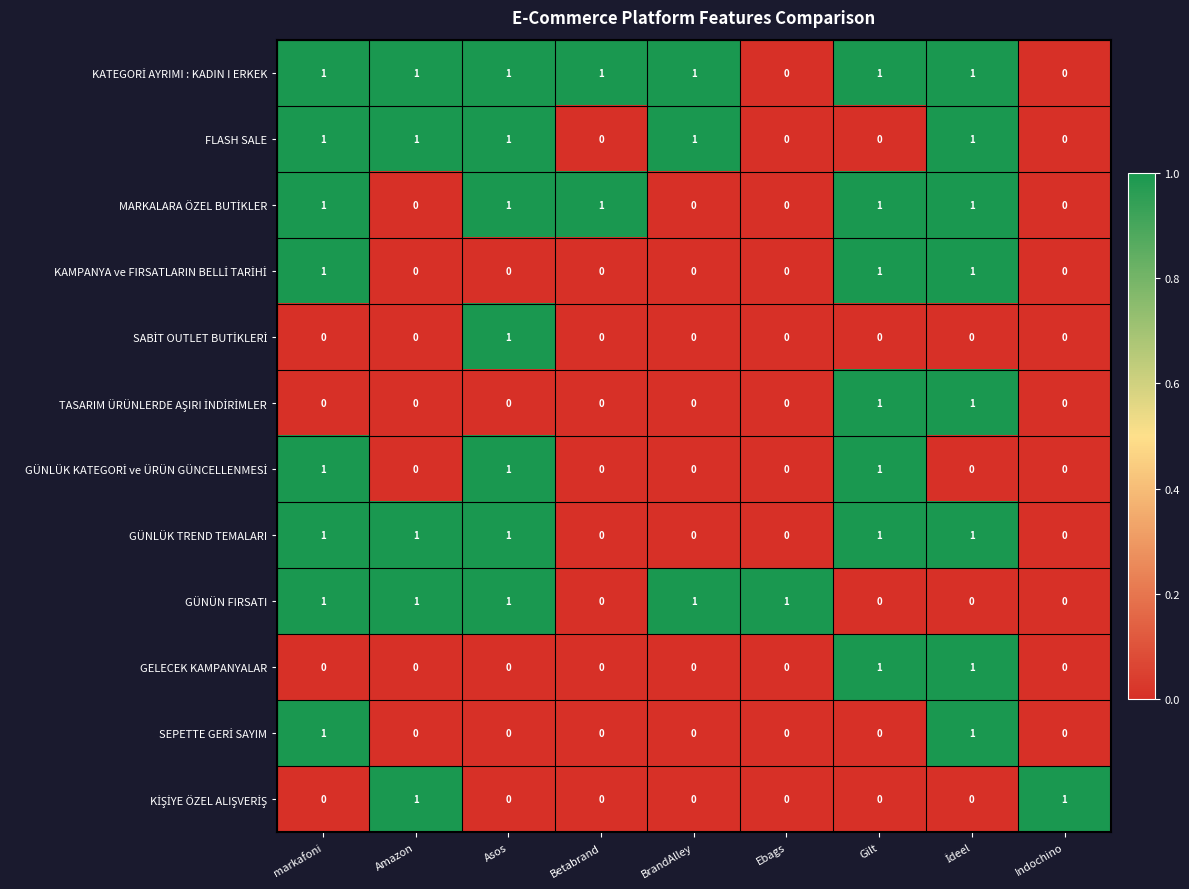

What is the total value across all series at Asos?

7